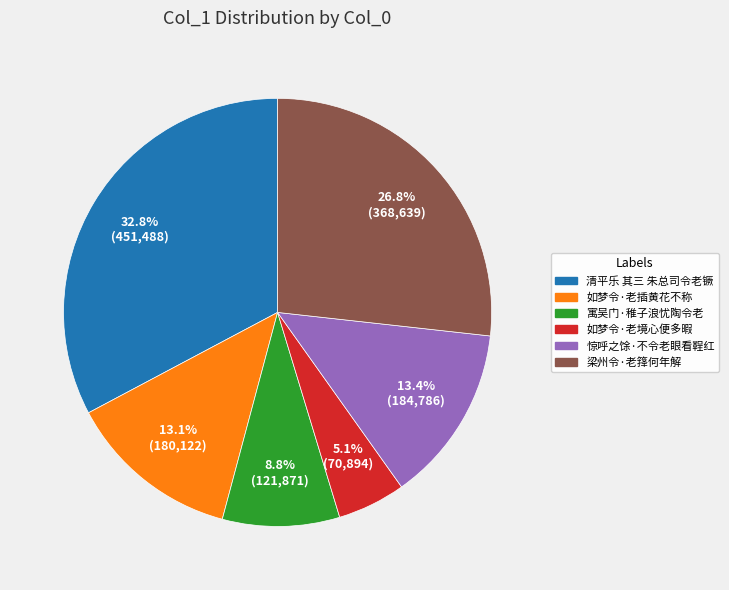

True or false: 清平乐 其三 朱总司令老镢 accounts for 33% of the total.

True